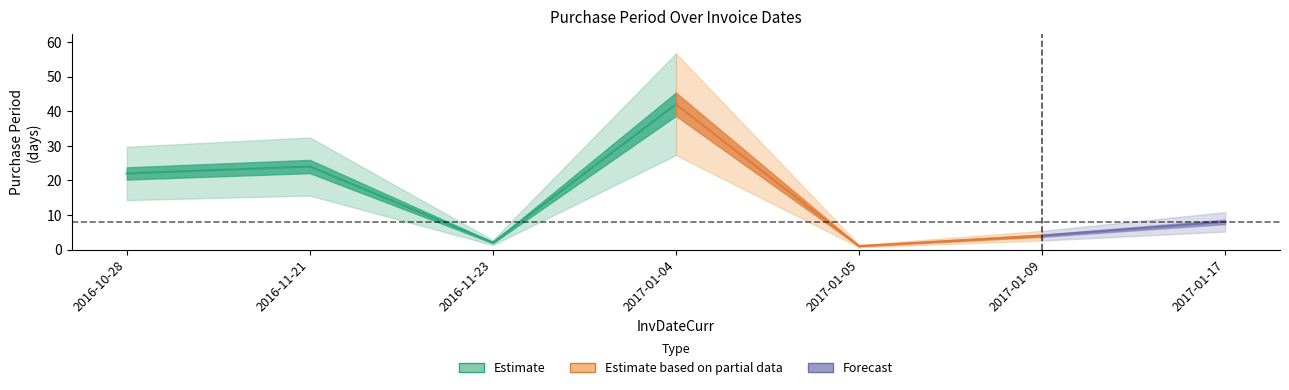

What is the difference between the second highest and second lowest values?

22